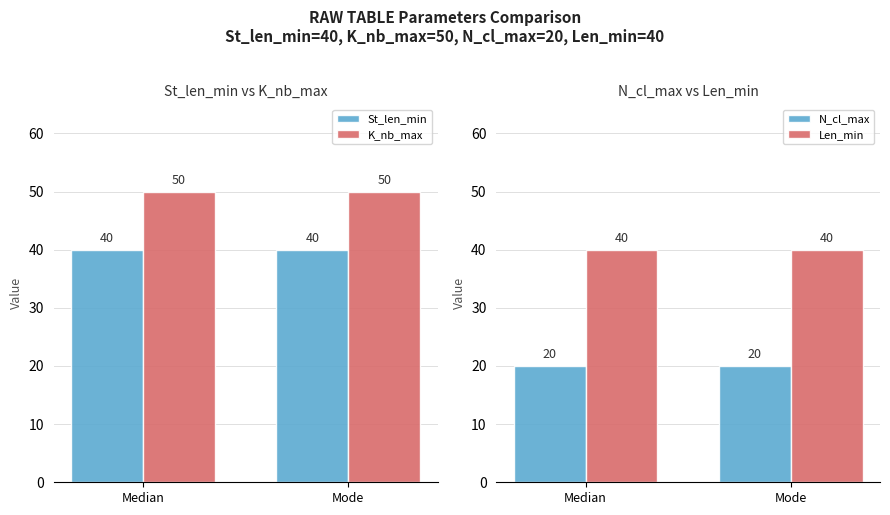

At which category does the chart reach its peak across all series?

Median